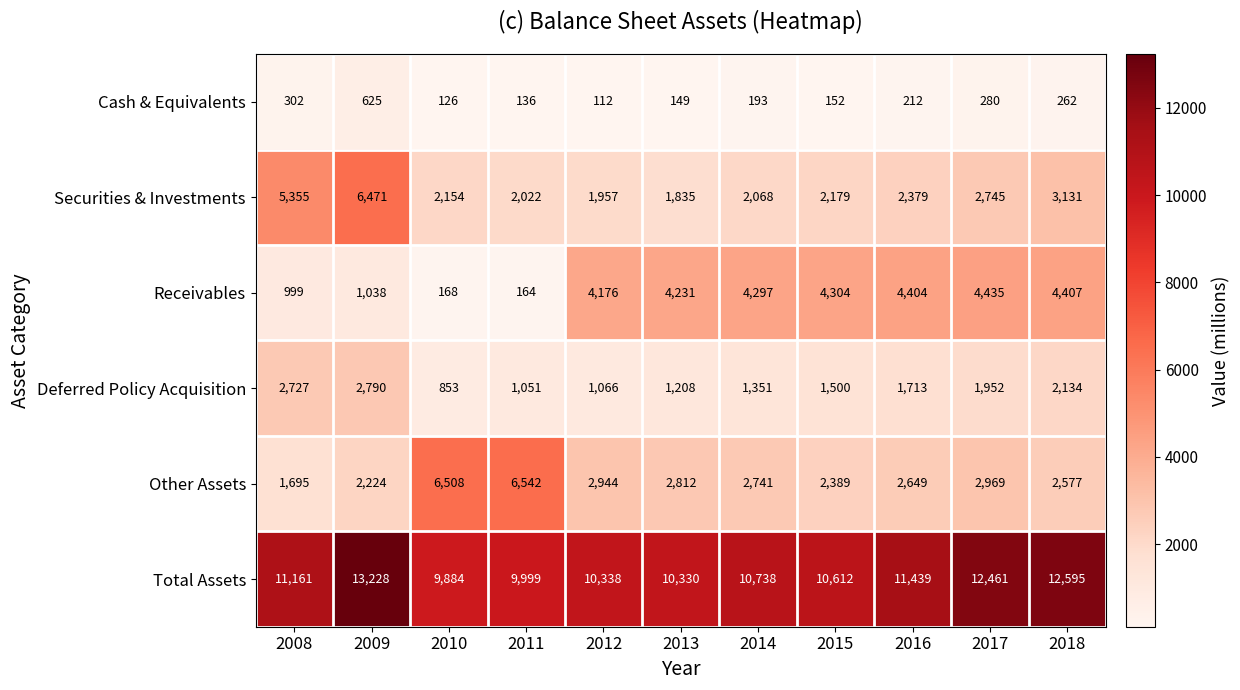

Which series has the largest total across all categories?

Total Assets